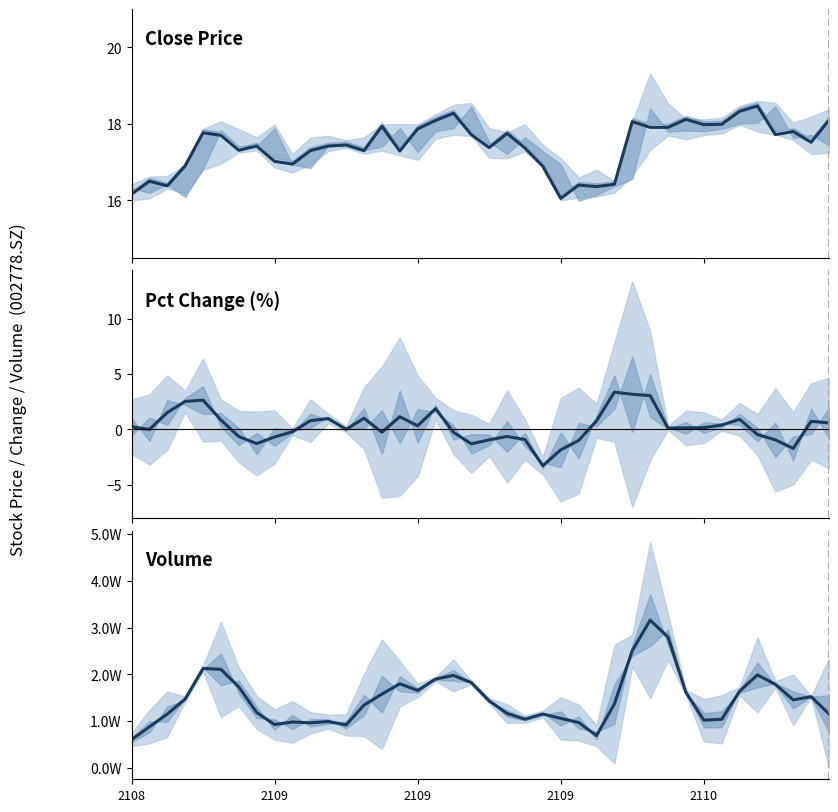

What is the label of the 1st point from the left?

2108